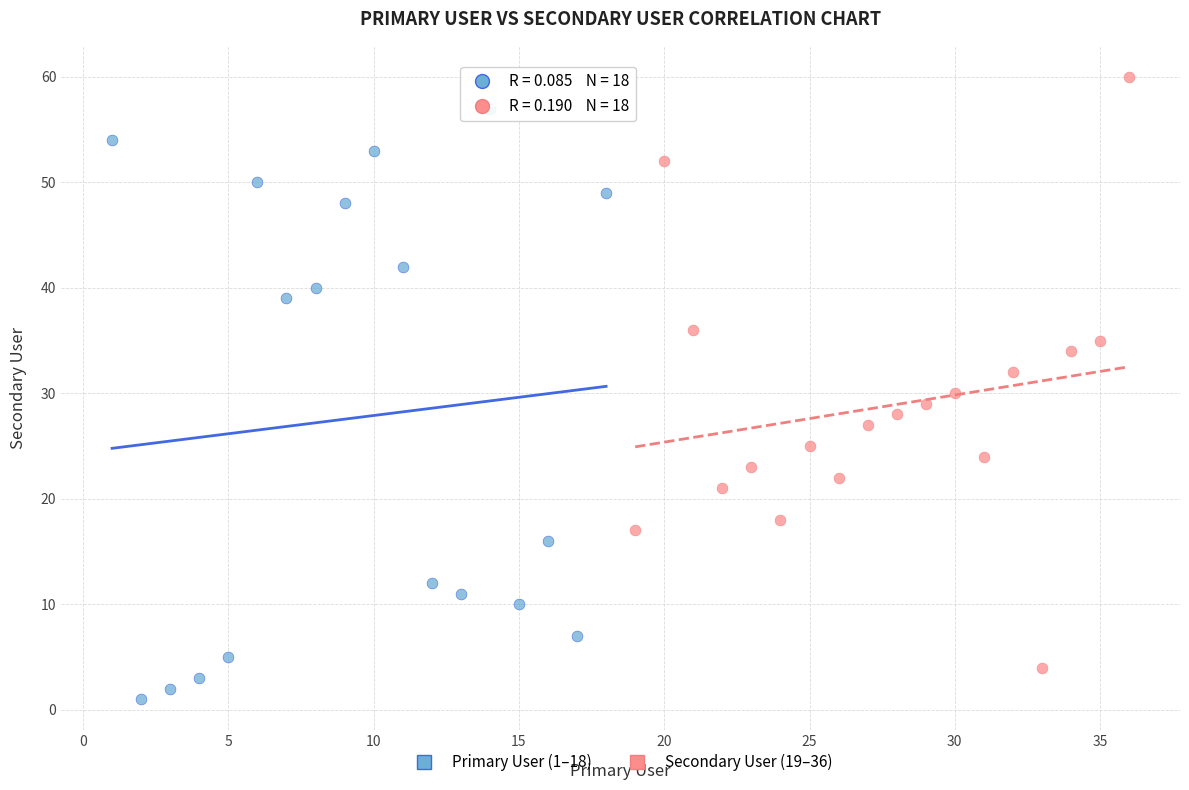

Which series reaches the maximum Y coordinate?

Secondary User (19–36)